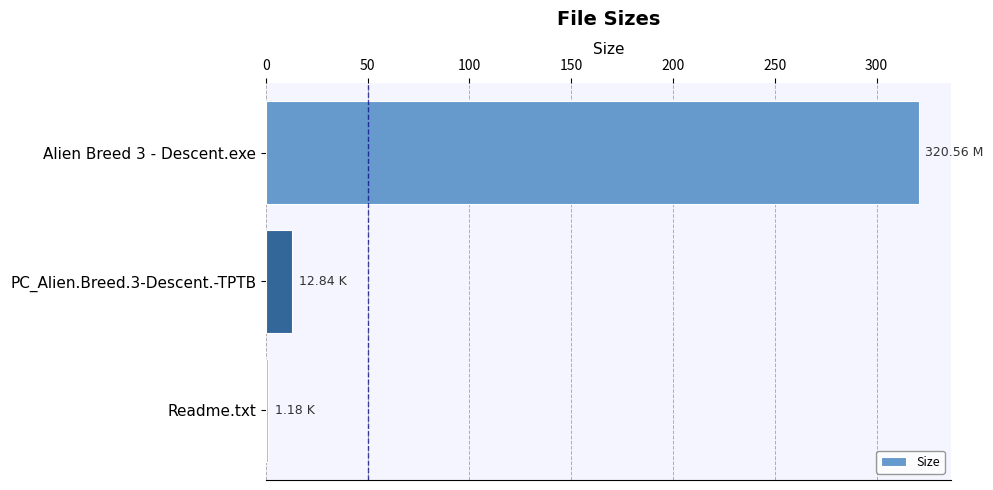

Where is the data nearest to the value 160?

PC_Alien.Breed.3-Descent.-TPTB